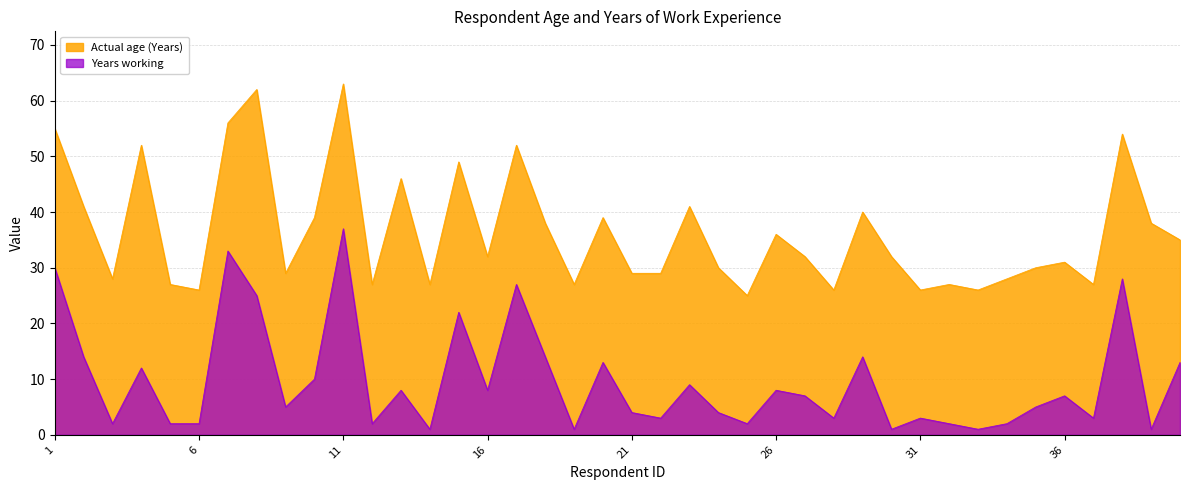

True or false: Actual age (Years) and Years working cross at least once.

False